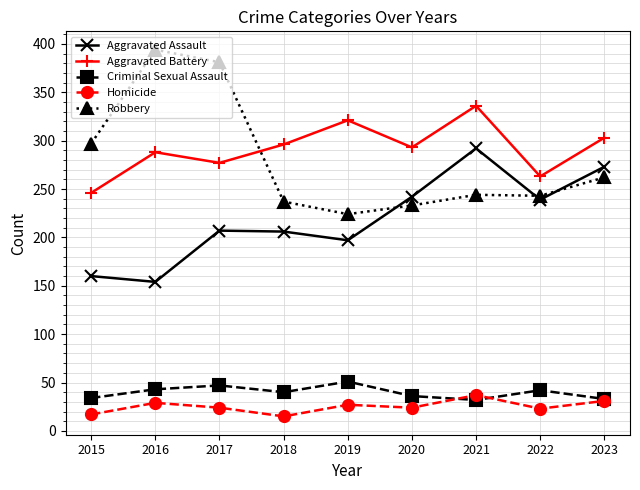

At 2018, list the series in order from smallest to largest.

Homicide, Criminal Sexual Assault, Aggravated Assault, Robbery, Aggravated Battery